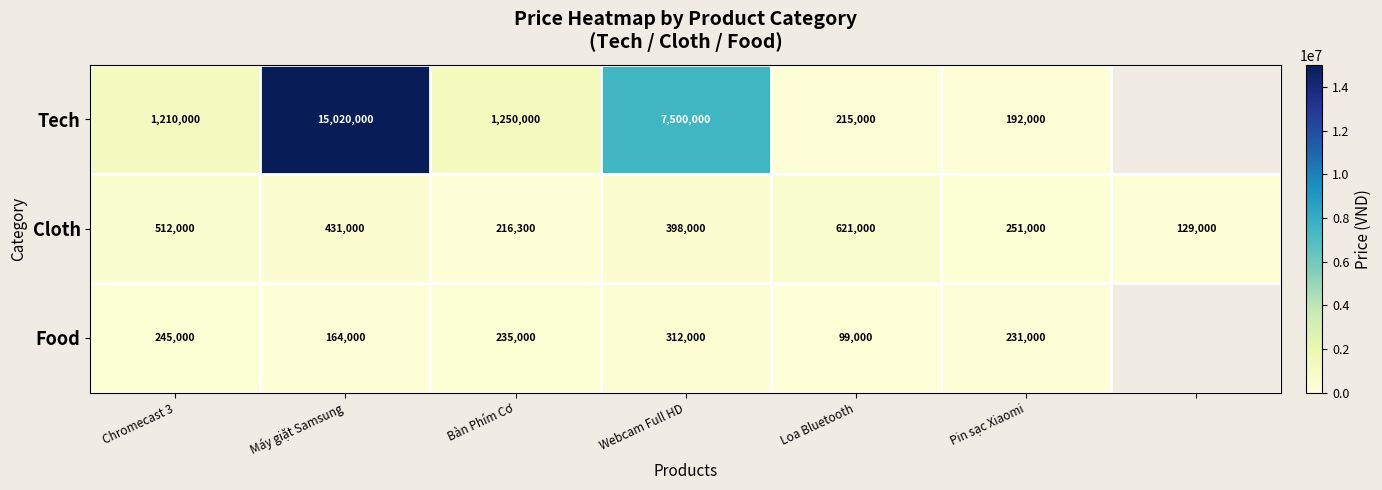

At which category is the sum across all series the highest?

Máy giặt Samsung